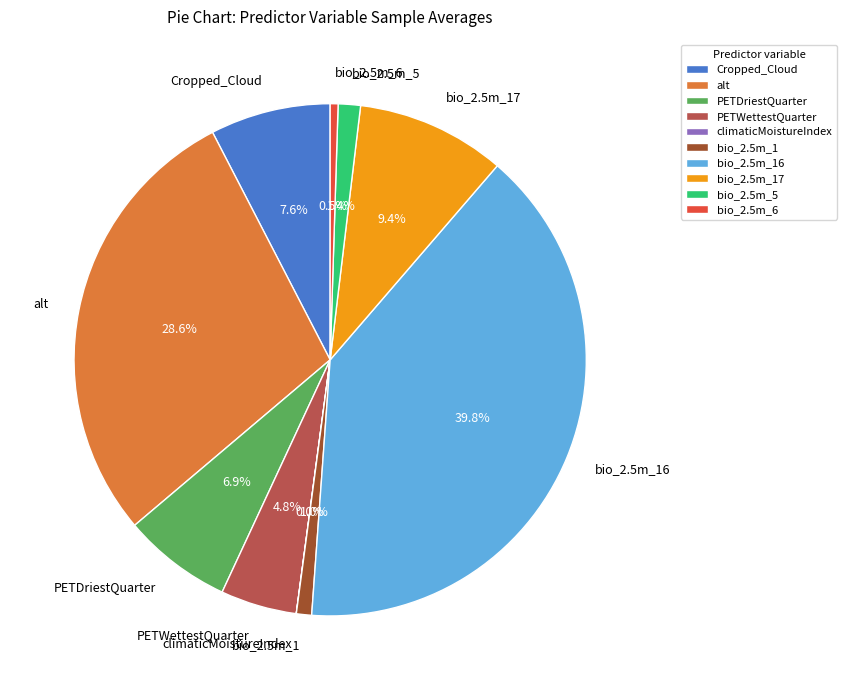

Do PETDriestQuarter and bio_2.5m_1 together represent more than half of the pie?

No